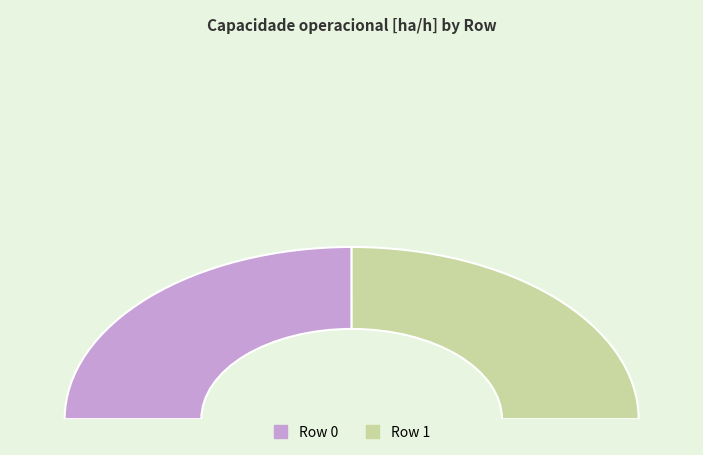

How many segments does this pie chart have?

2